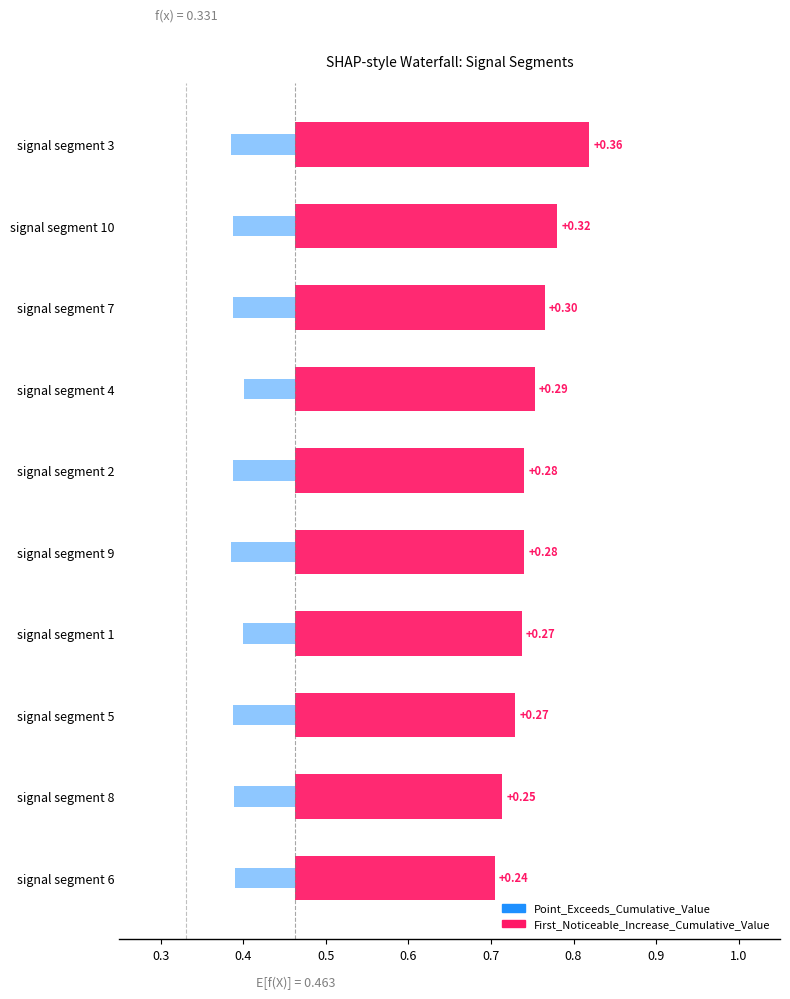

Which category has the highest value across all series?

signal segment 3